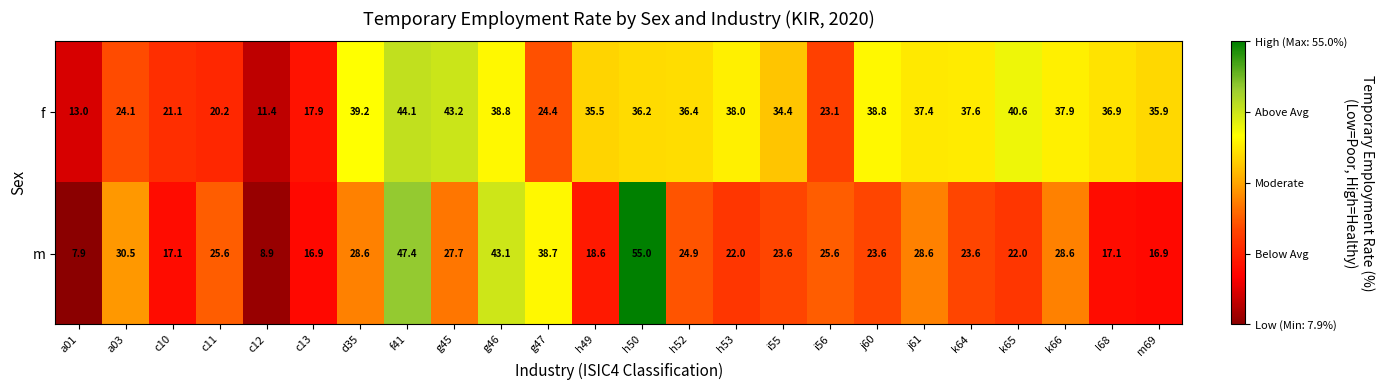

Which label corresponds to the largest value in the chart?

h50